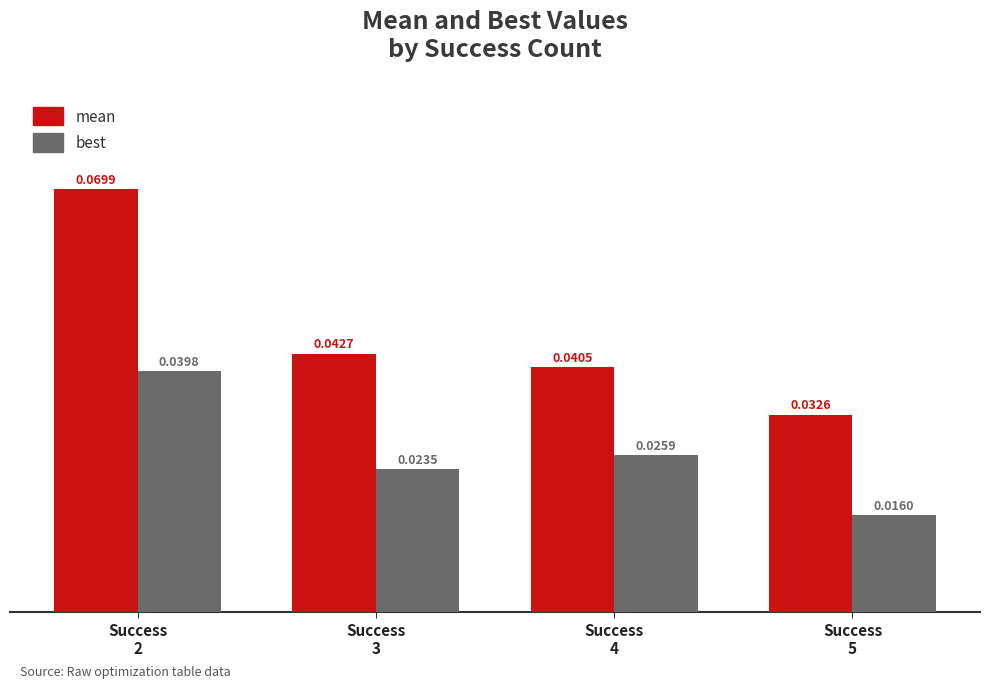

At how many categories does at least one series exceed 0?

4